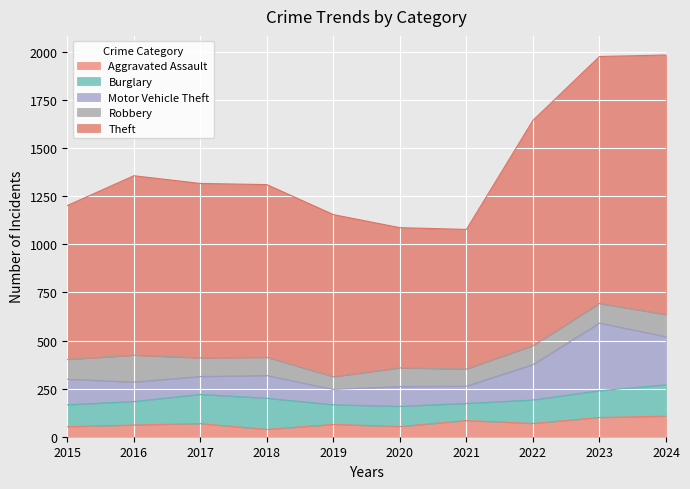

What is the spread (max minus min) of values at 2022?

1102